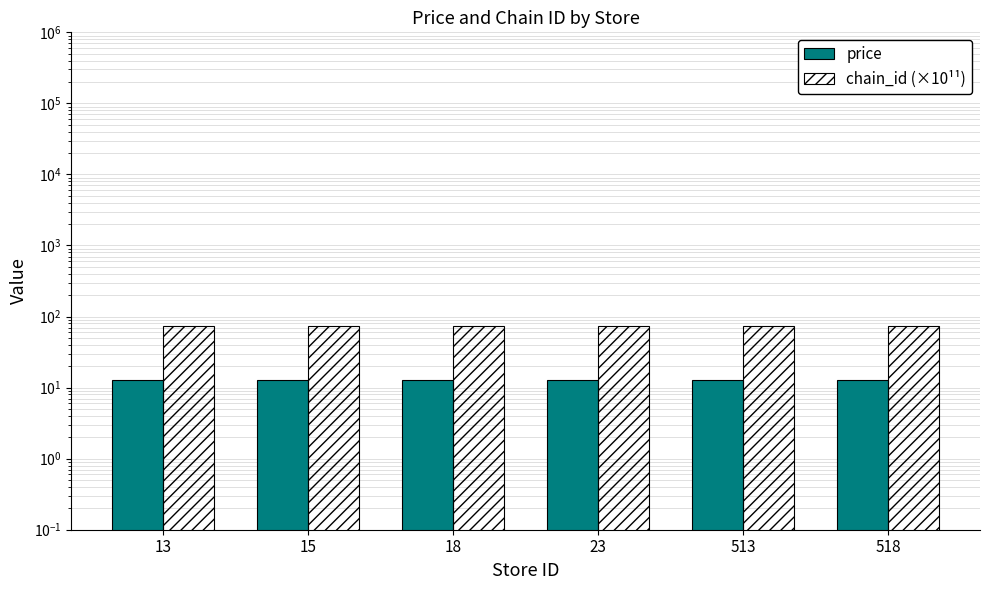

Rank the series at 518 from lowest to highest value.

price, chain_id (×10¹¹)